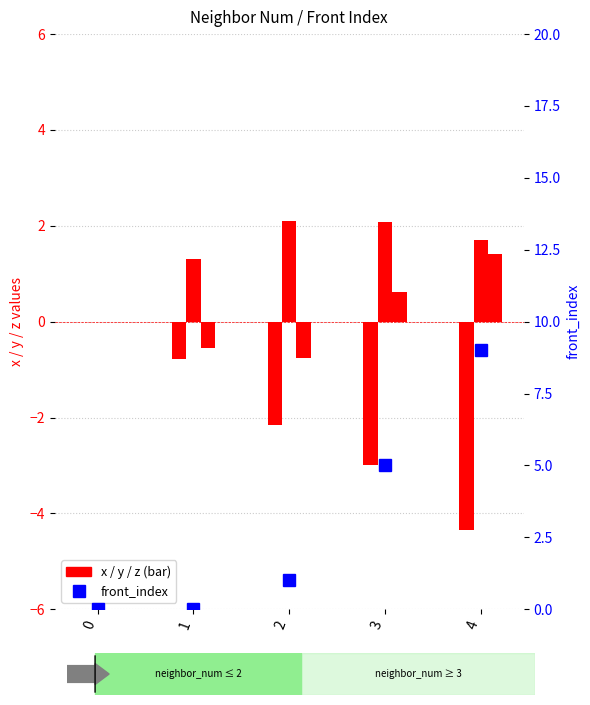

Which series has the widest spread of values?

front_index